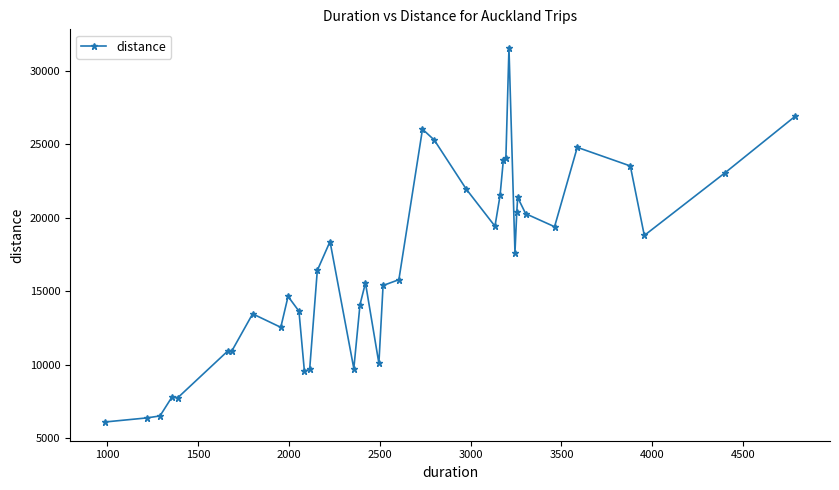

What is the value of the 11th point from the left?

13636